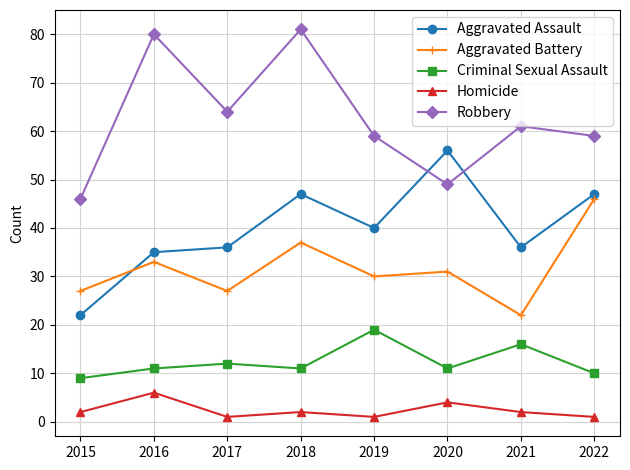

What is the highest value of the Aggravated Battery series?

46